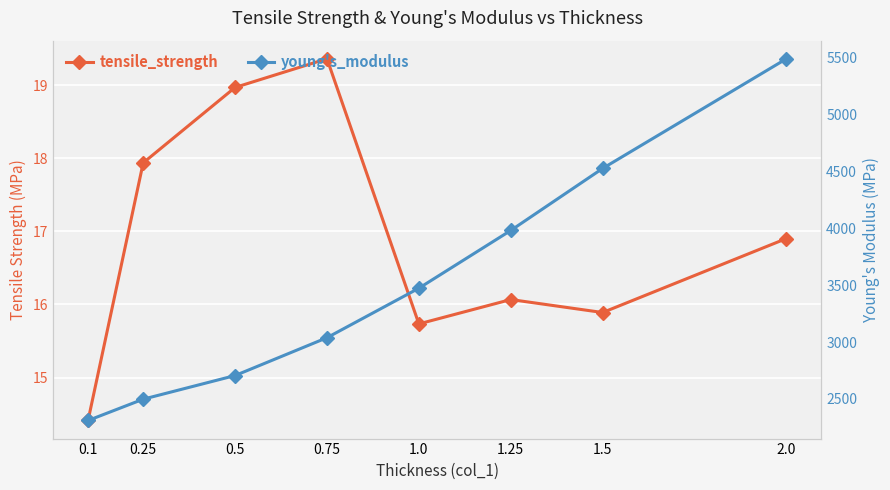

Which series has the largest range (max minus min)?

young's_modulus